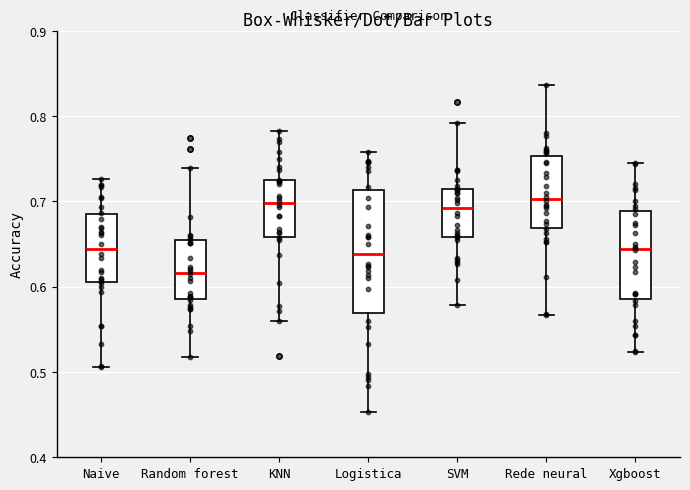

Which box is the tallest, from its lower edge to its upper edge?

Logistica